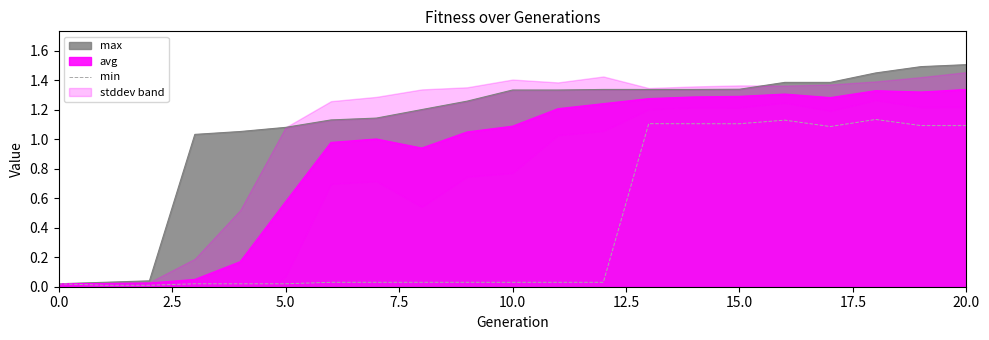

How many points are lower than both their immediate neighbors (excluding endpoints)?

2